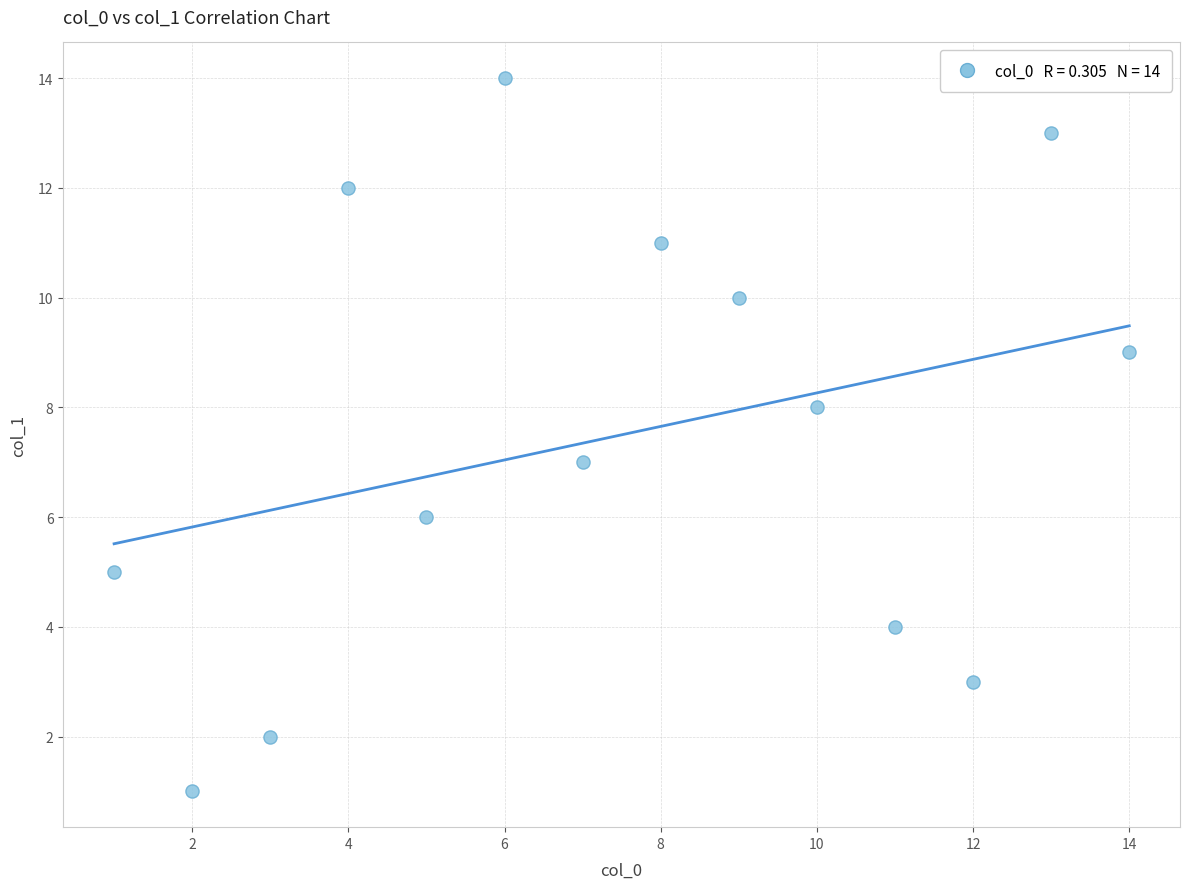

What is the range of X values (max minus min)?

13